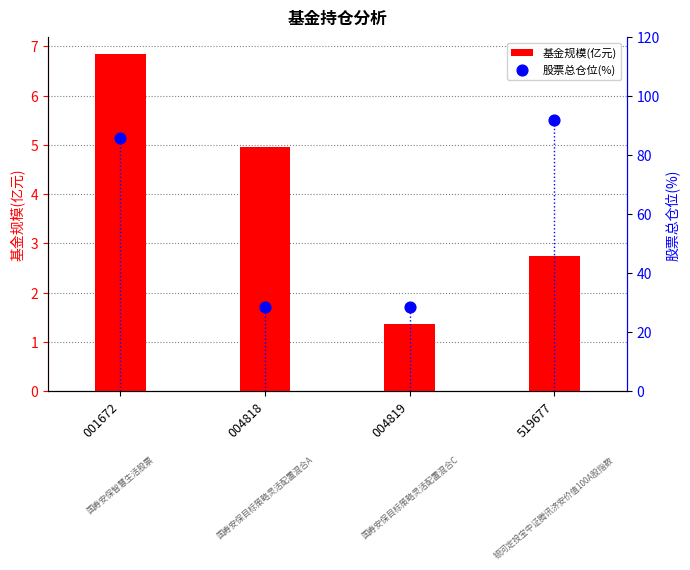

Is the value of 基金规模(亿元) at 001672 greater than the value of 股票总仓位(%) at 519677?

No